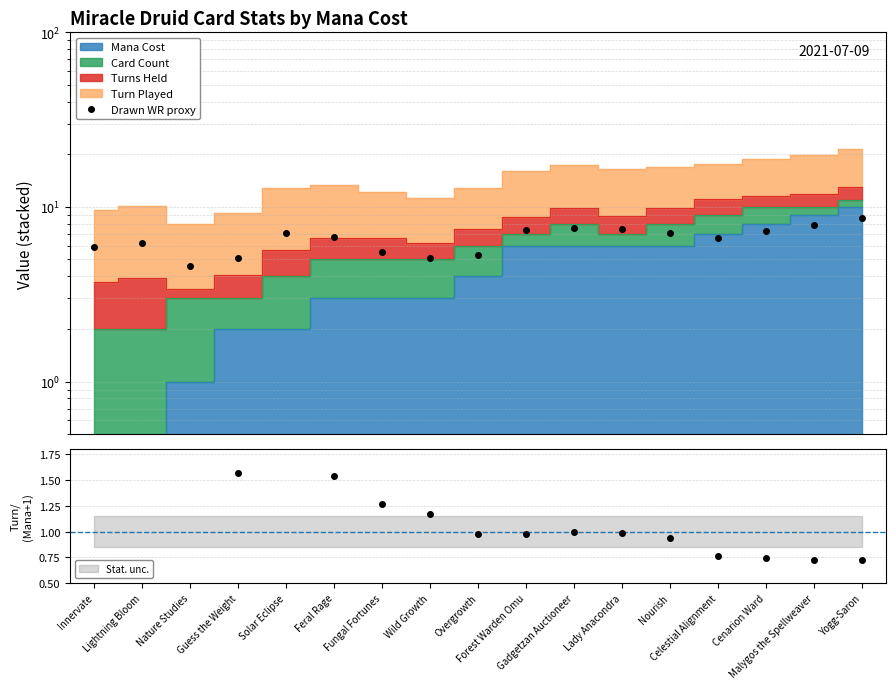

At which category does the data reach its first local valley?

Nature Studies